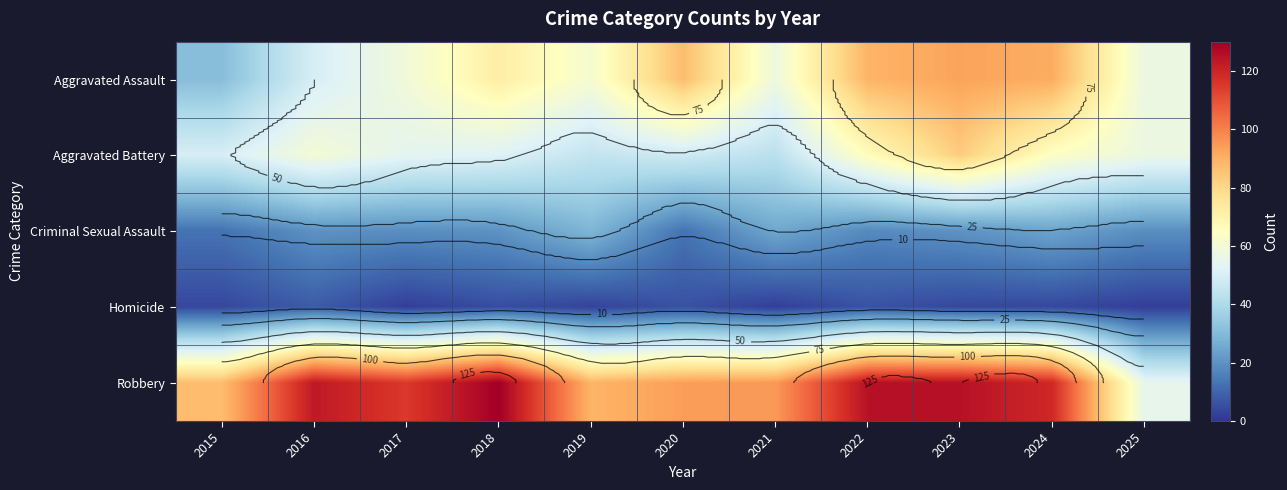

Which series has the widest spread of values?

Robbery